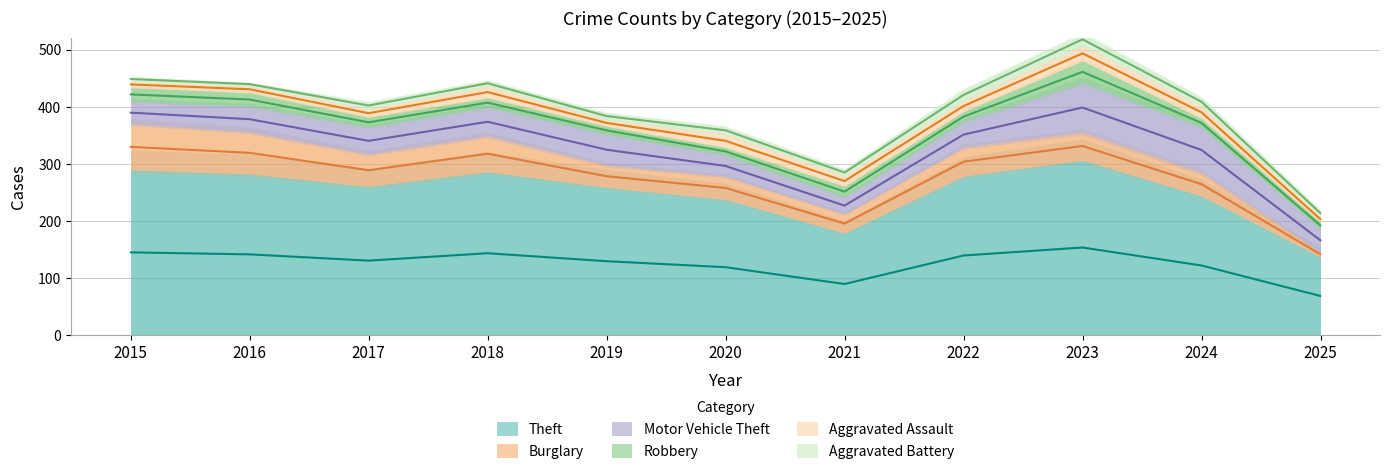

Is it true that Motor Vehicle Theft equals 69 at 2022?

False